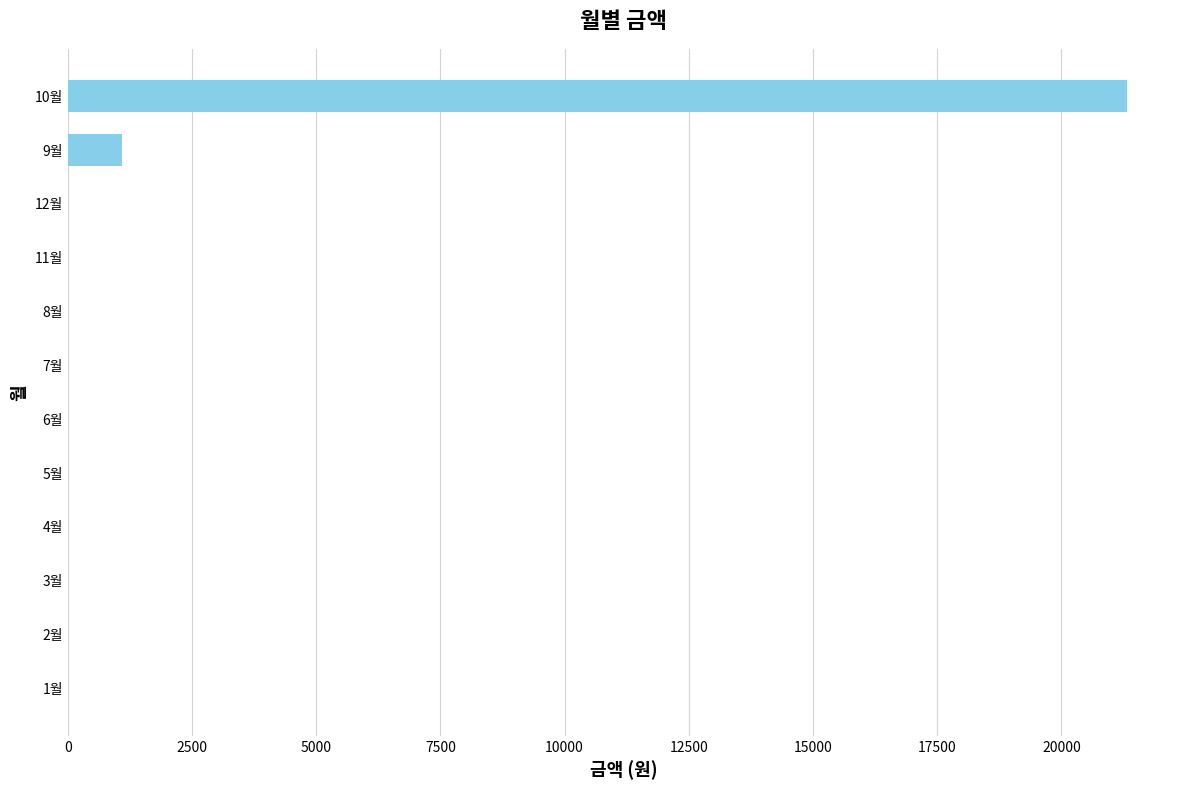

What is the change in value from 7월 to 10월?

+21320